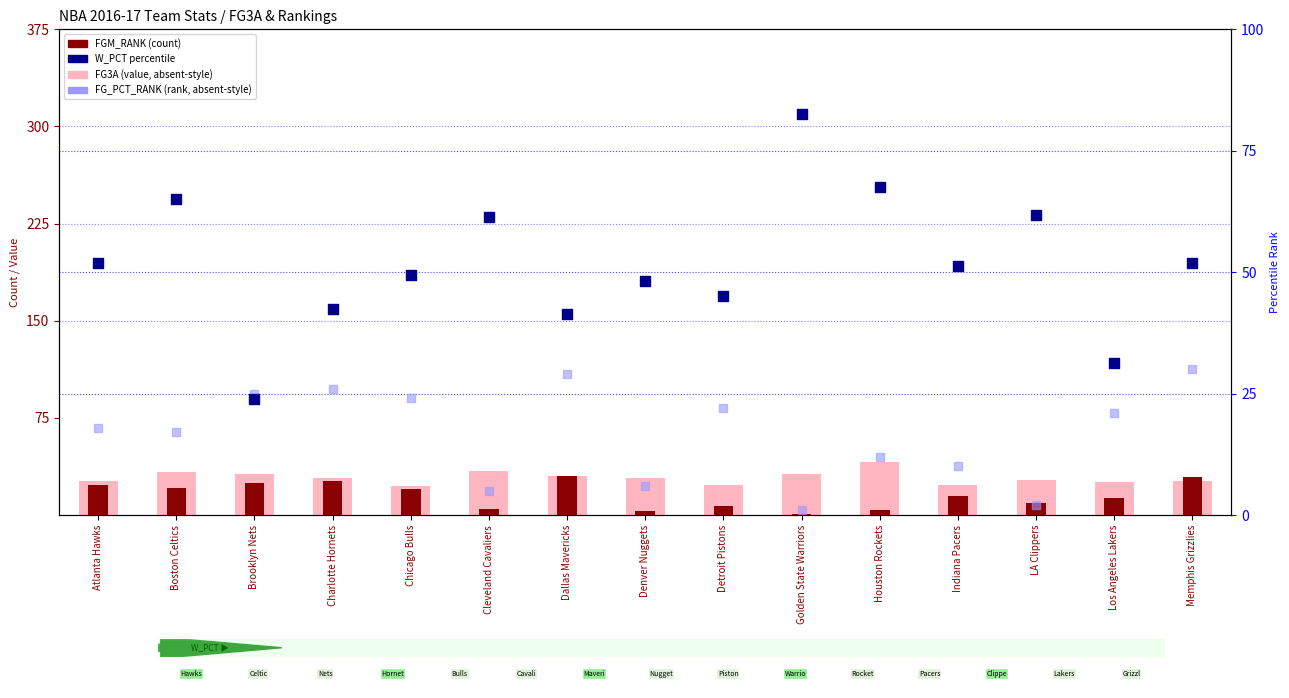

At how many categories does at least one series exceed 72?

1